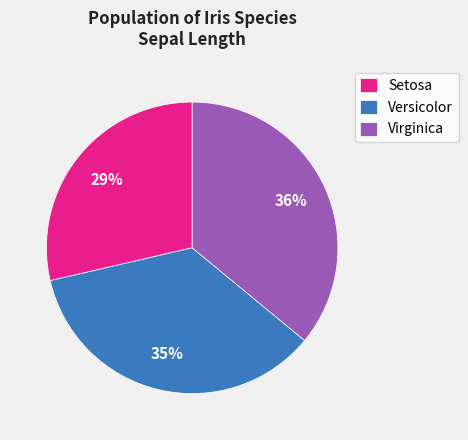

Does Virginica account for over 50% of the chart?

No